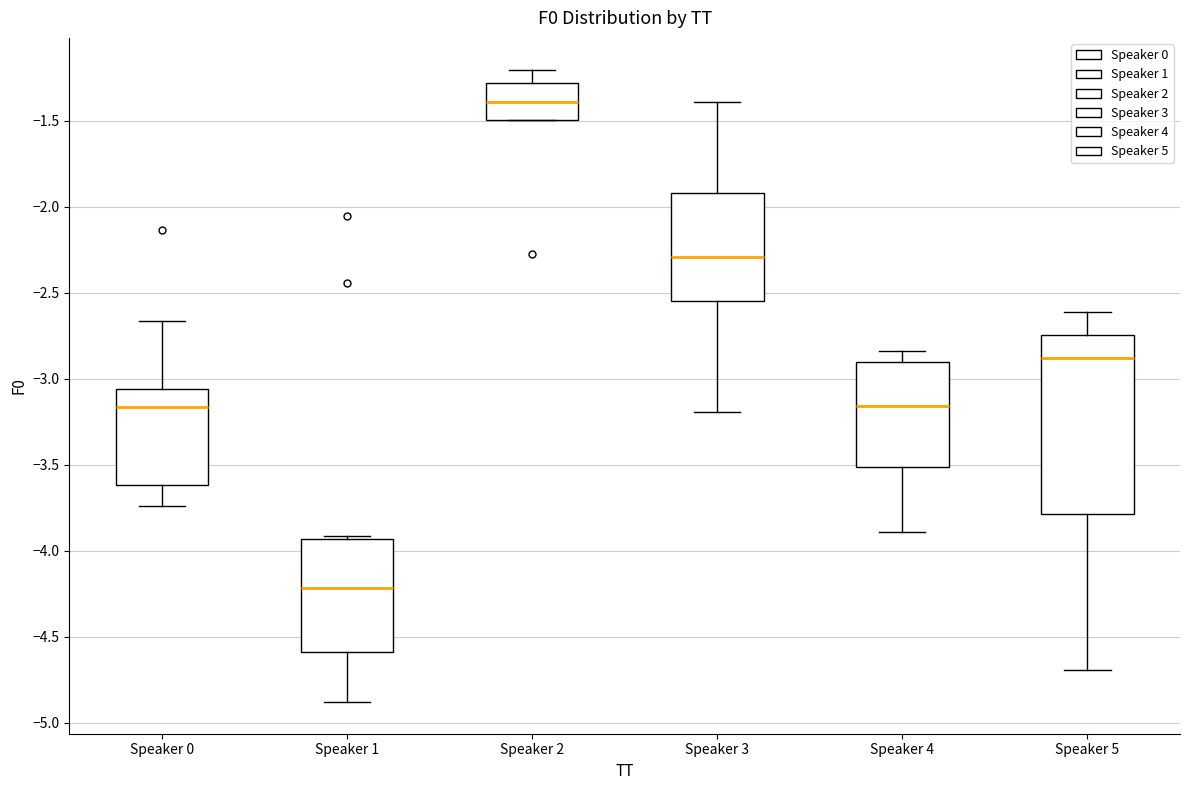

Where does the upper whisker of the box for Speaker 5 end on the y-axis? The values are not printed on the chart, so give them approximately, as read against the axis.

-2.60